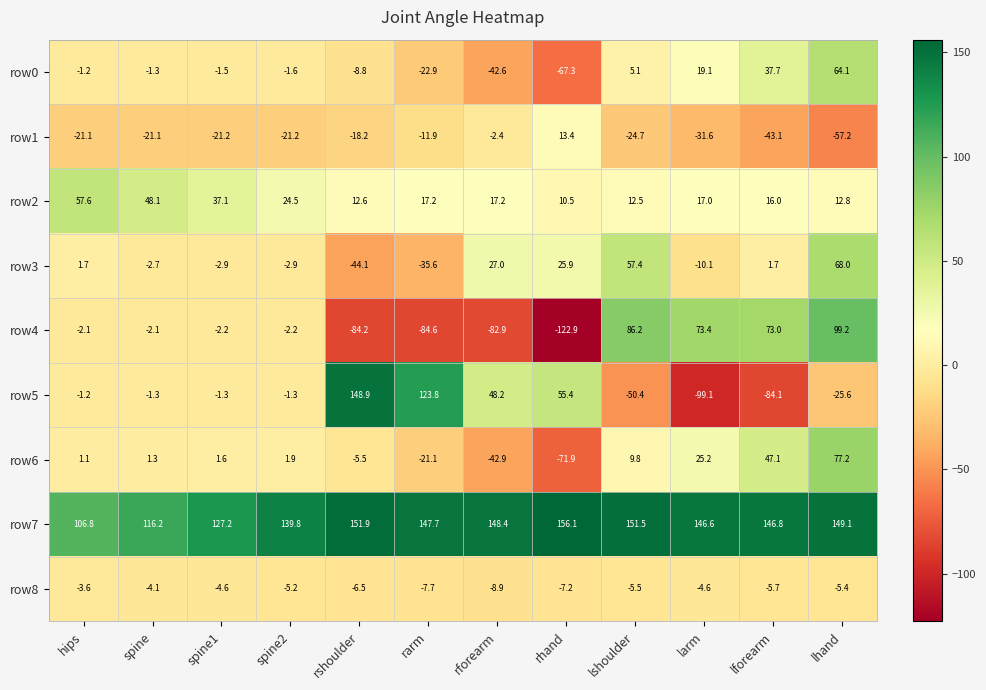

Which series has the largest range (max minus min)?

row5